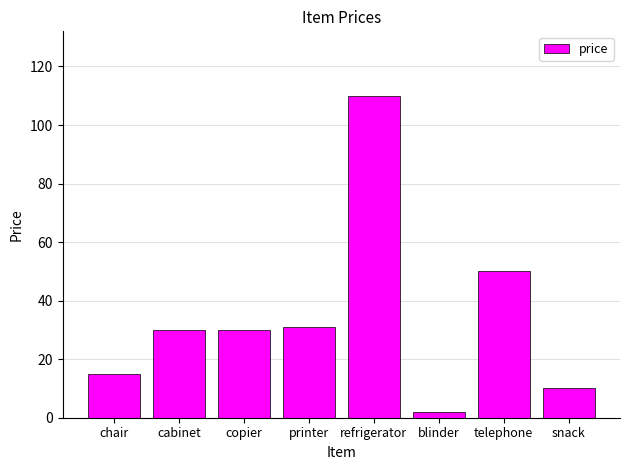

Reading left to right, what are all the values shown in this chart?

chair=15	cabinet=30	copier=30	printer=31	refrigerator=110	blinder=2	telephone=50	snack=10